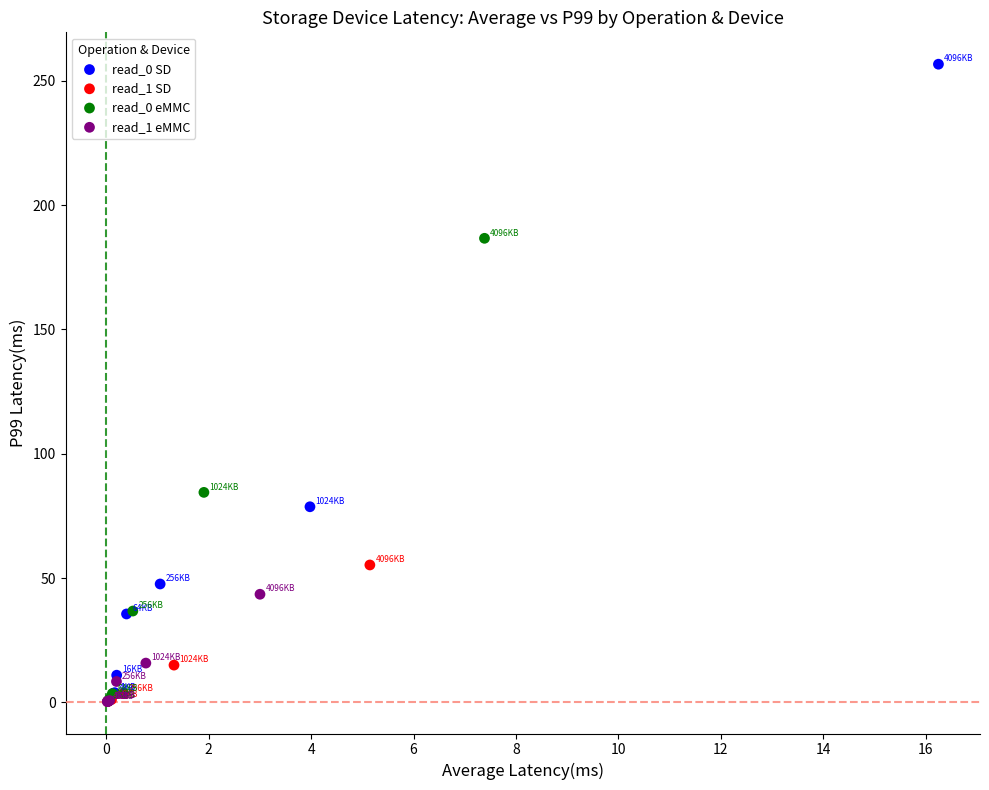

Which series reaches the maximum Y coordinate?

read_0 SD